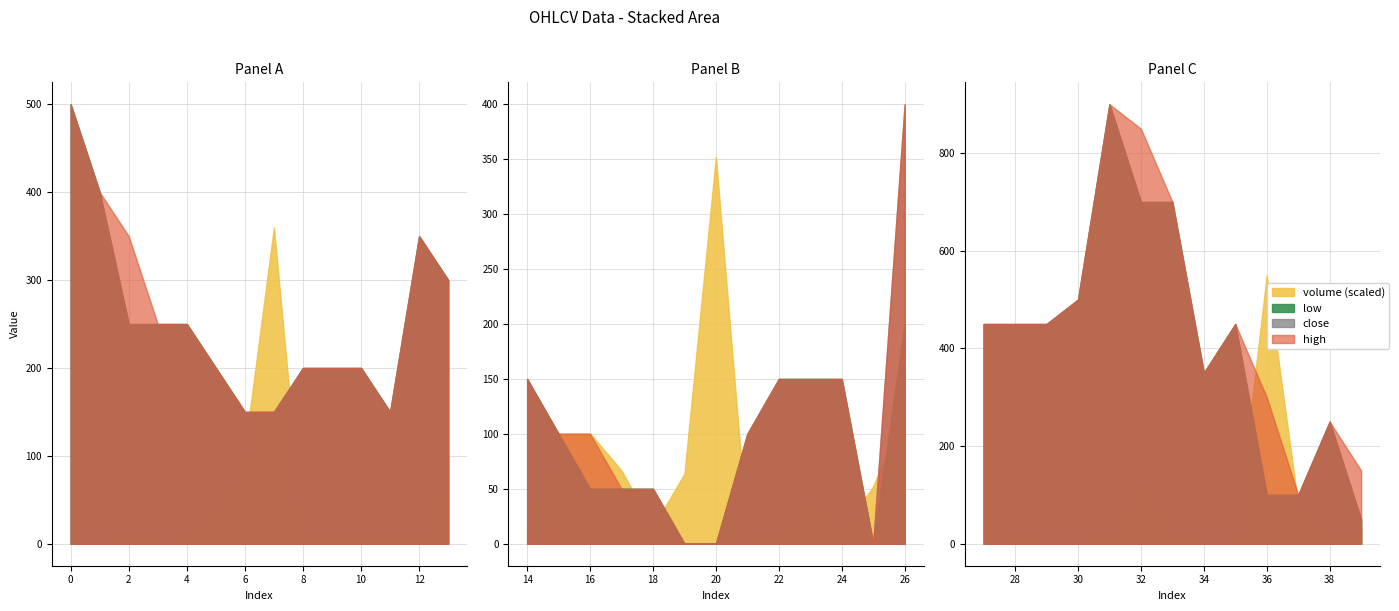

How many interior local valleys does the low series have?

3